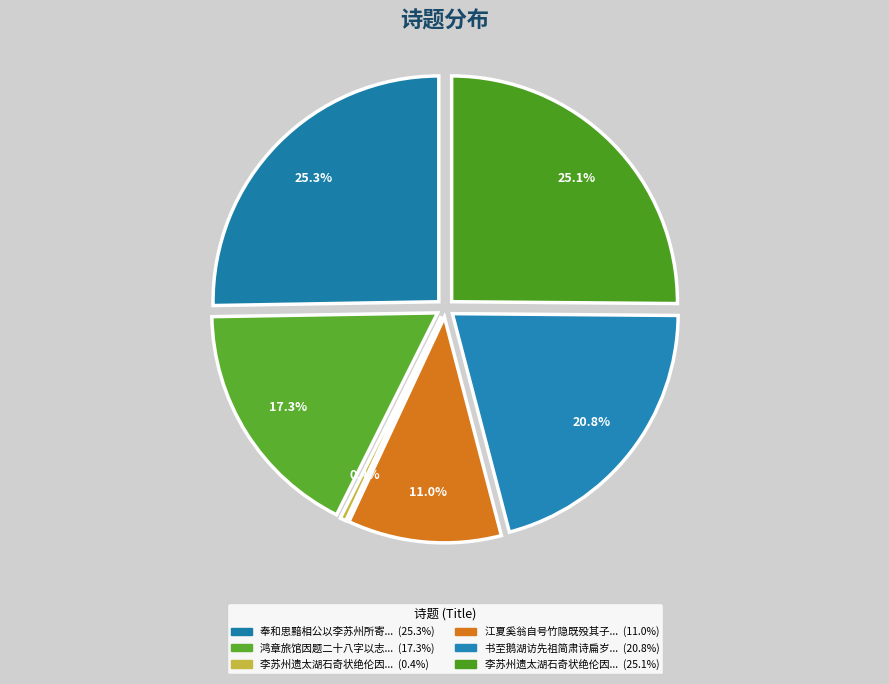

What percentage is NOT represented by 江夏奚翁自号竹隐既殁其子瑄写竹隐图以寓孝思因题二十八字以慰其意?

89.0%